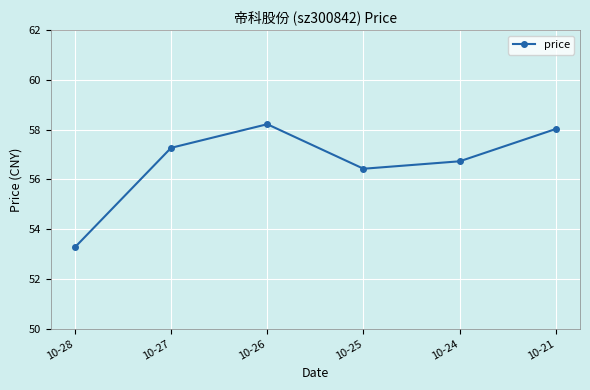

Rank the categories by value from lowest to highest.

10-28, 10-25, 10-24, 10-27, 10-21, 10-26